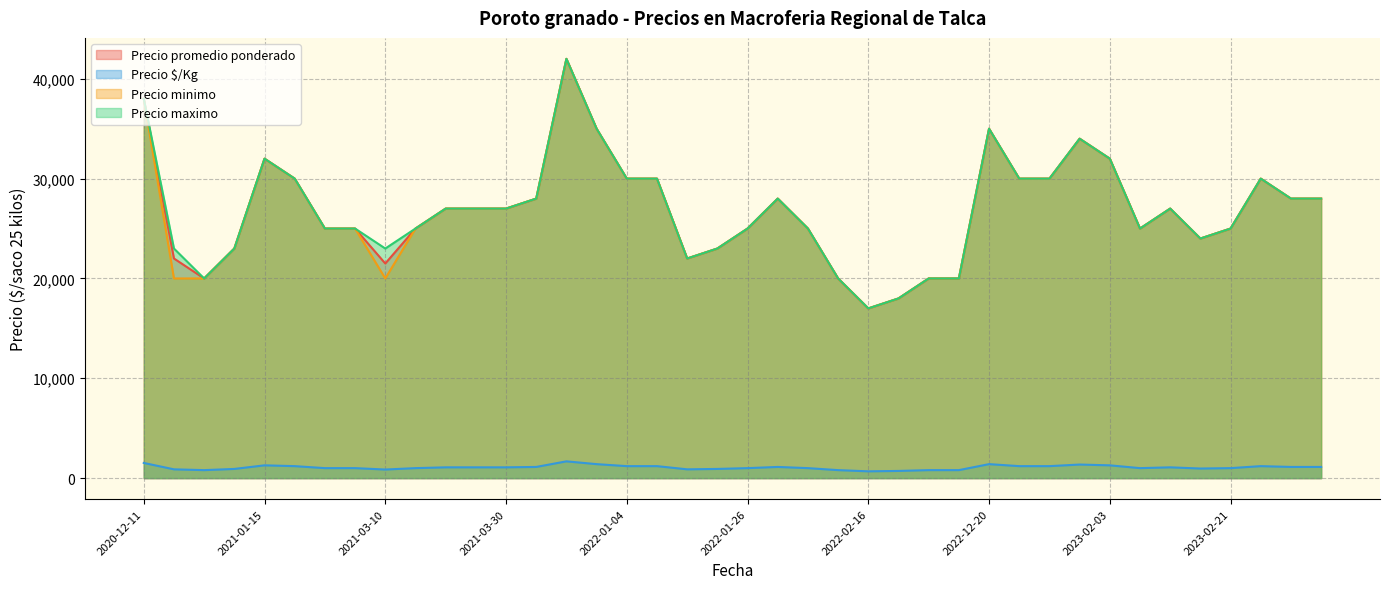

Between 2020-12-31 and 2021-12-16, which series saw the biggest shift?

Precio promedio ponderado